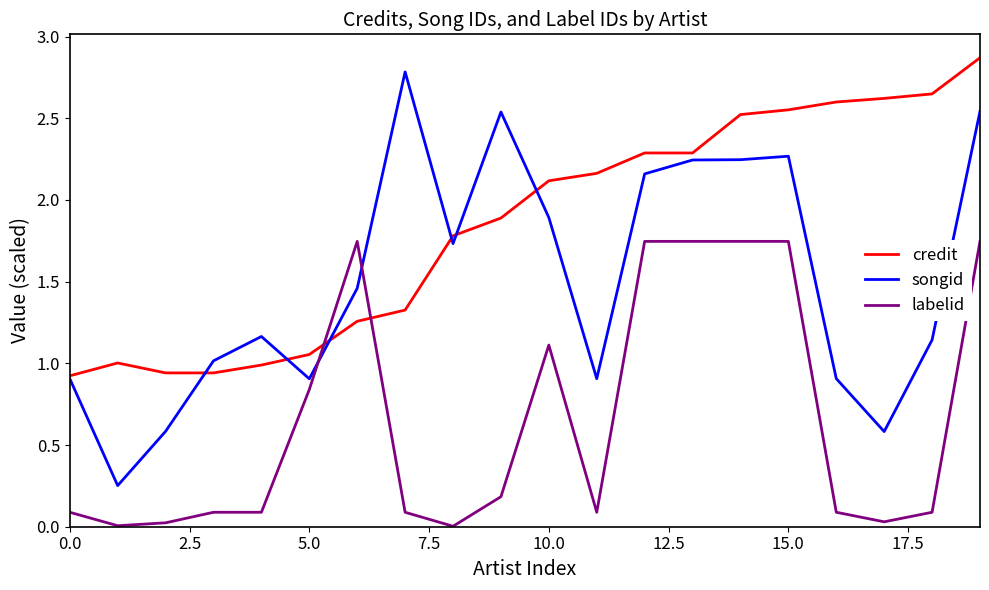

Which series has the largest range (max minus min)?

songid